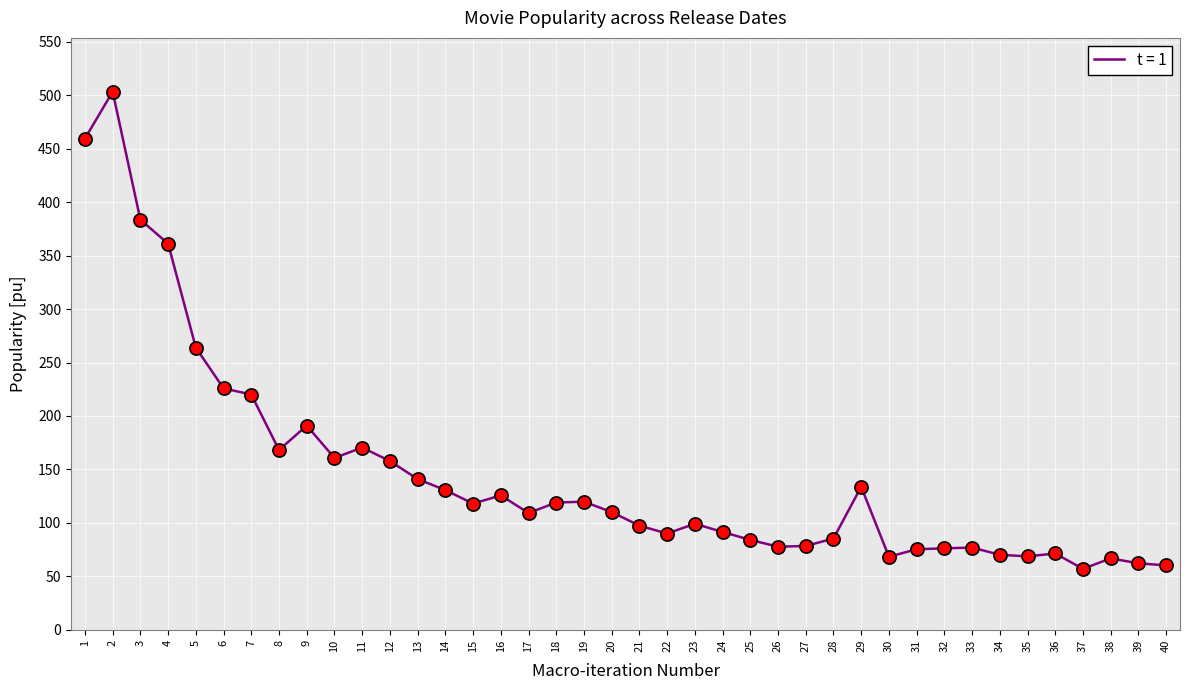

What is the change in value from 3 to 26?

-306.0